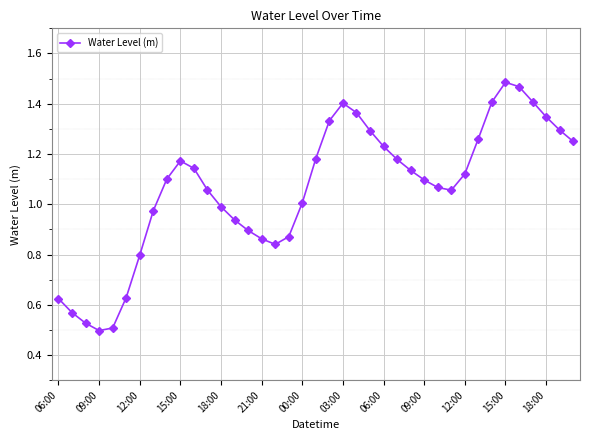

How many interior local peaks (higher than both neighbors) does the data have?

3